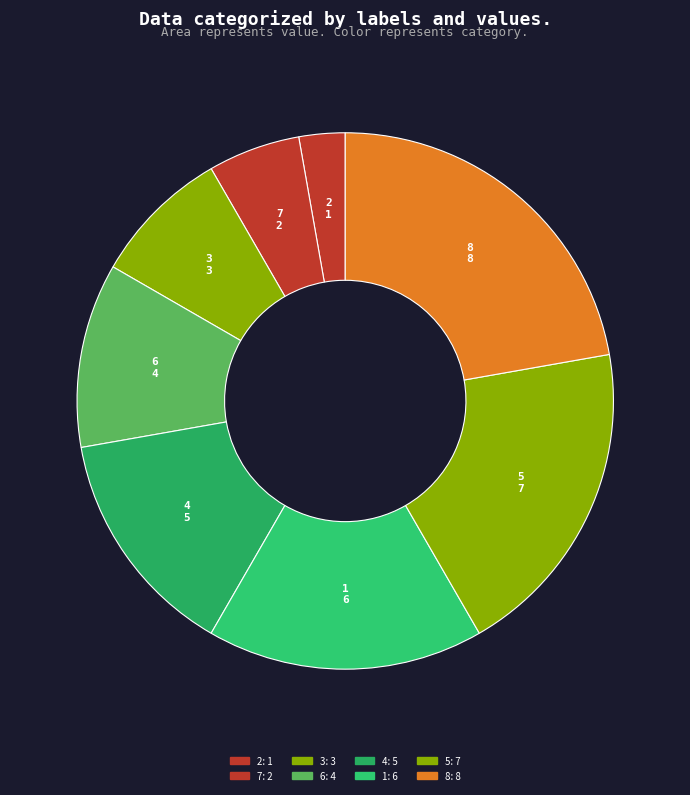

What is the largest slice in the pie chart?

8